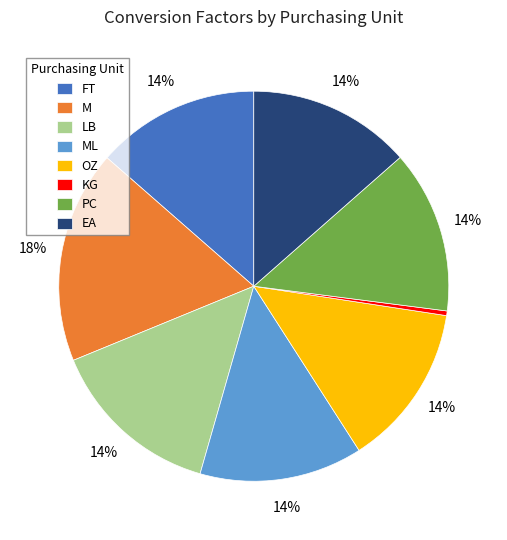

Approximately how many times larger is the value at OZ compared to PC?

1.0